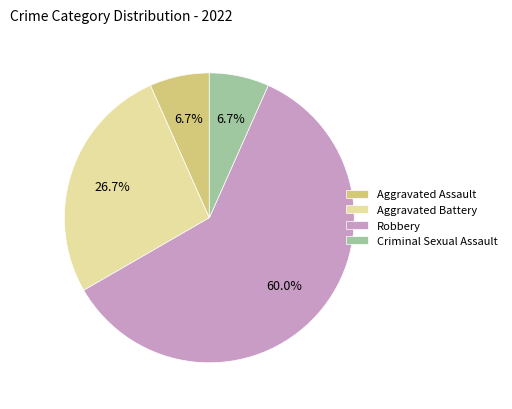

To the nearest percent, what is the difference between the largest and smallest slice percentages?

53%